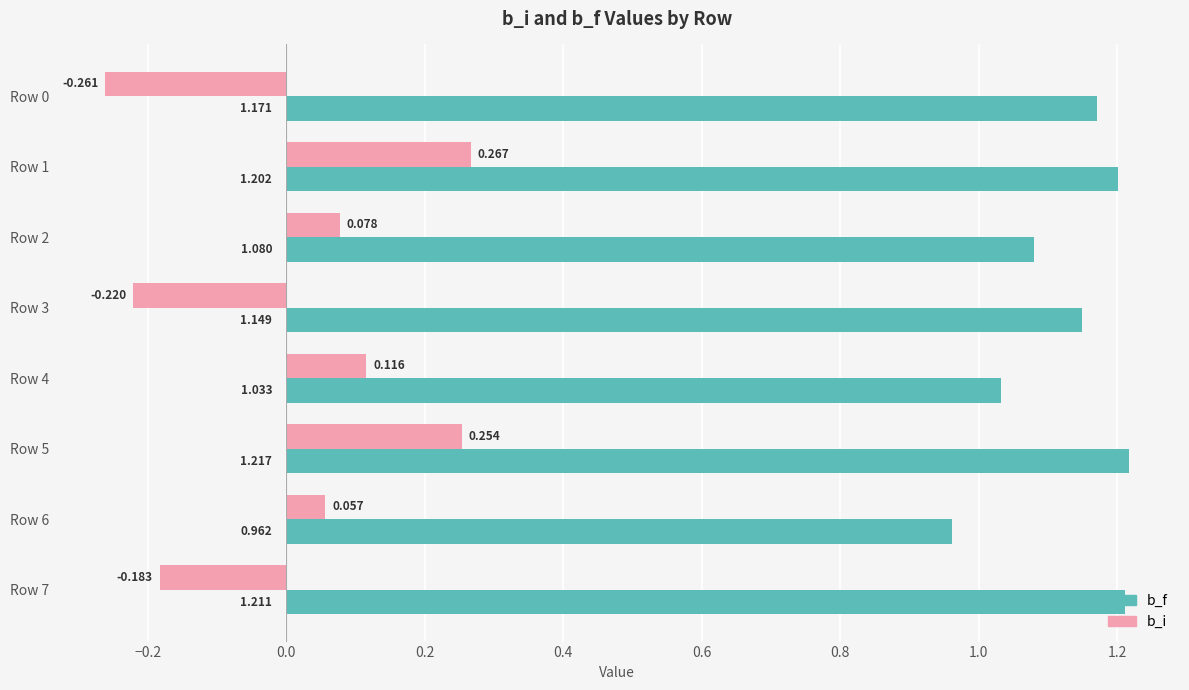

Rank the categories by b_f value from highest to lowest.

Row 5, Row 7, Row 1, Row 0, Row 3, Row 2, Row 4, Row 6